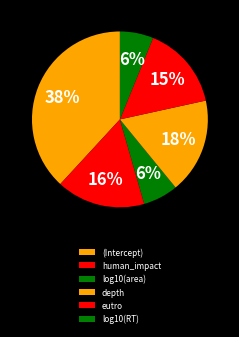

Which has a higher value, log10(area) or human_impact?

human_impact